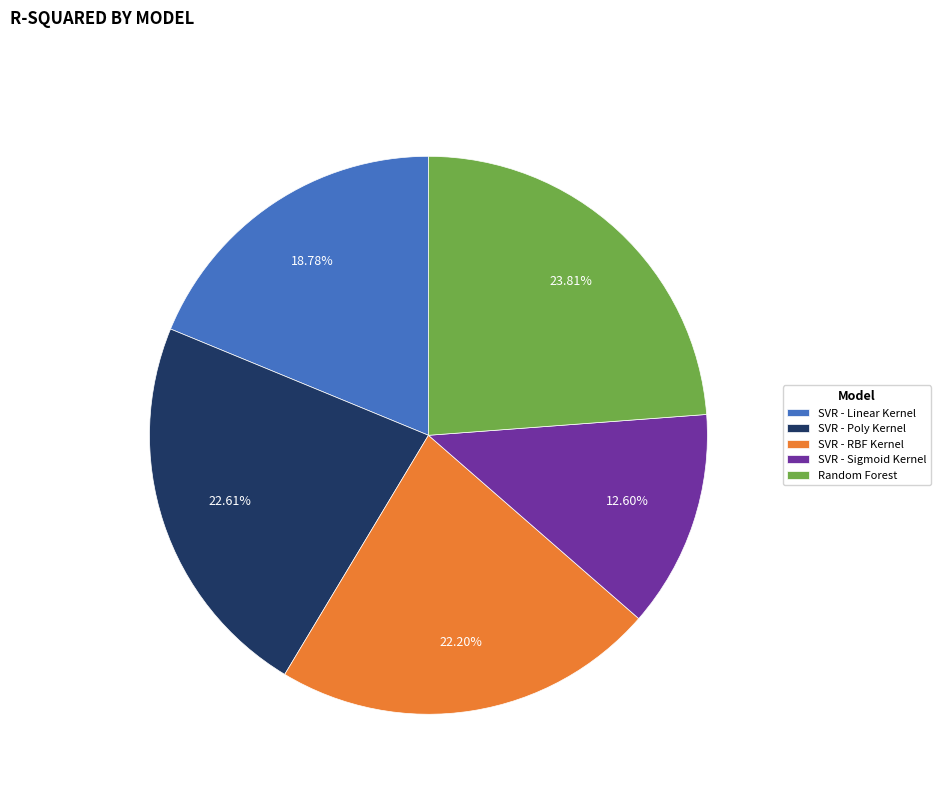

To the nearest percent, what is the average slice percentage?

20%